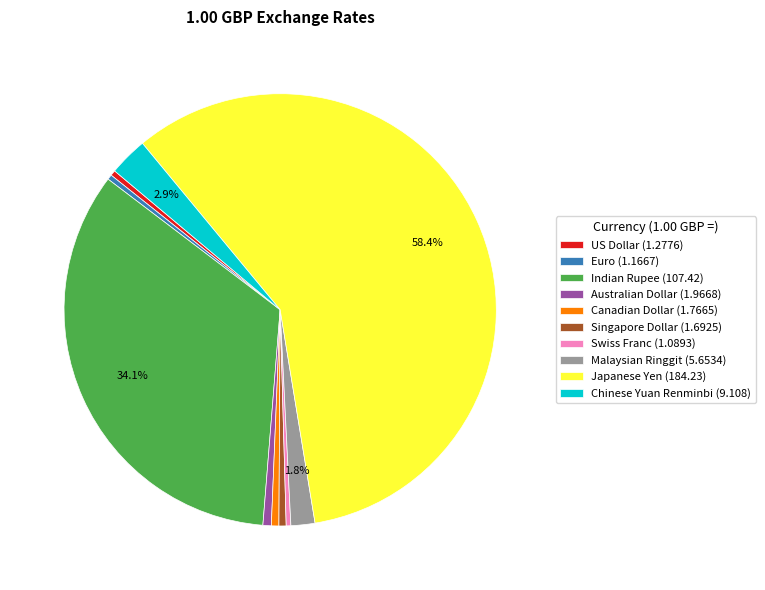

Is there a majority slice in this chart?

Yes